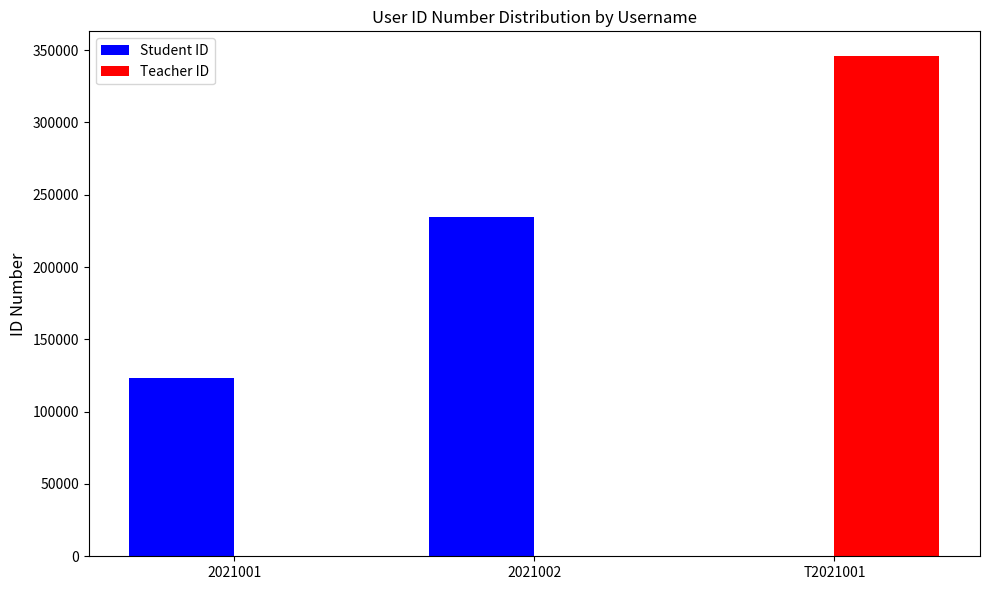

What is the maximum value shown in the chart?

345678